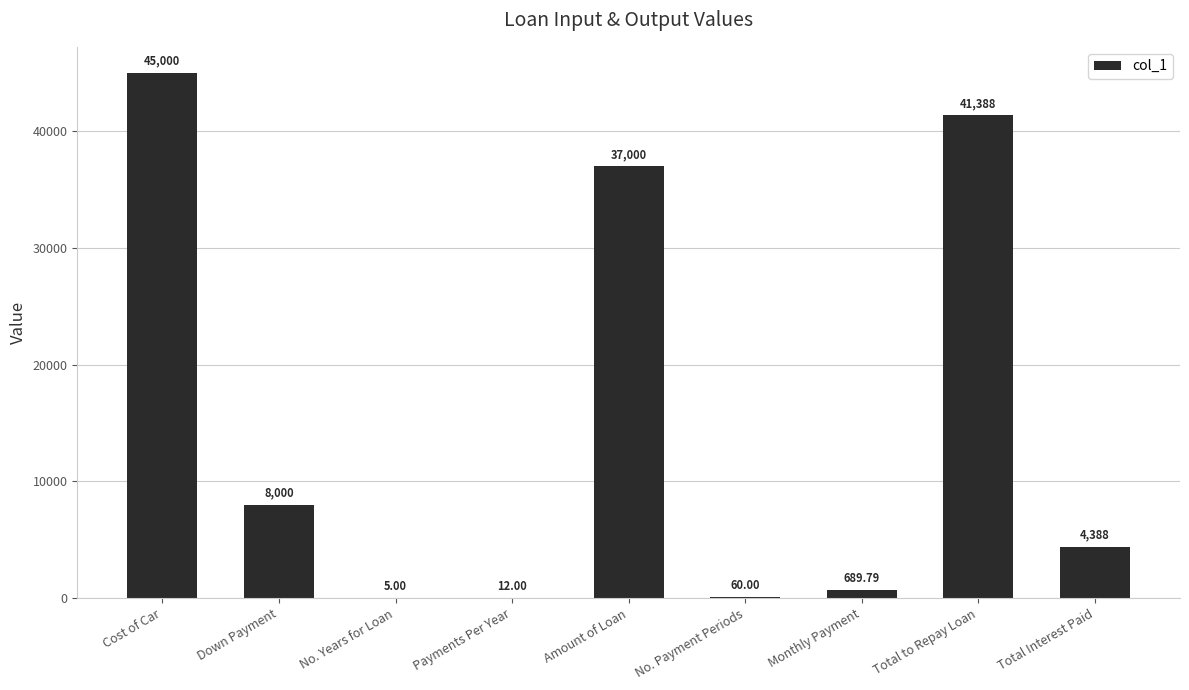

Where is the data nearest to the value 22502?

Amount of Loan